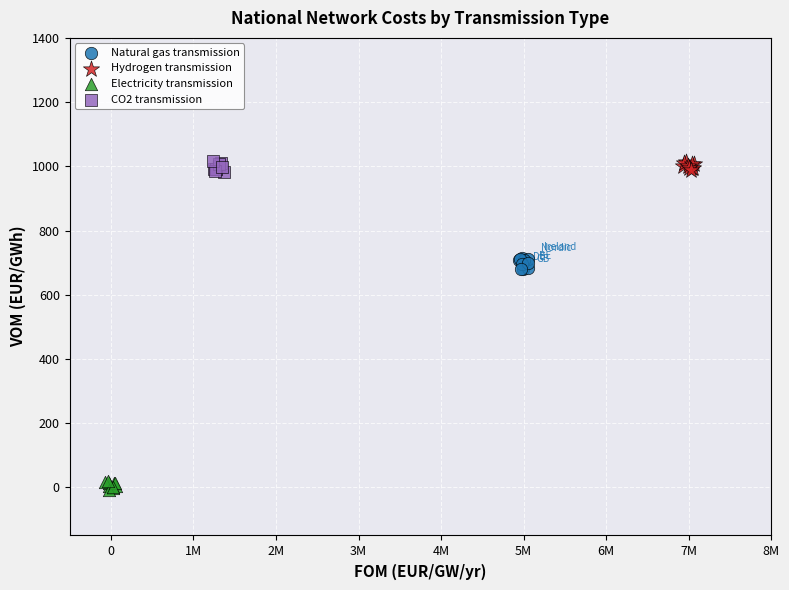

Which series reaches the minimum Y coordinate?

Electricity transmission